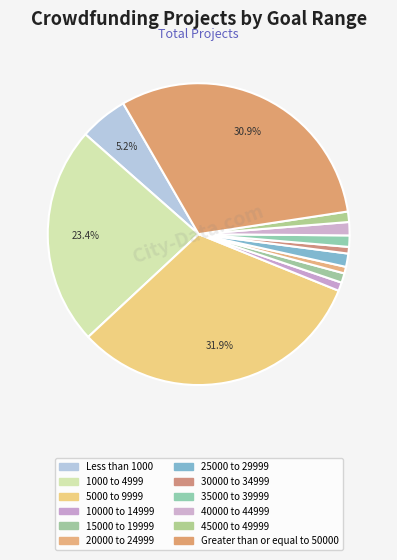

How many slices are in this pie chart?

12